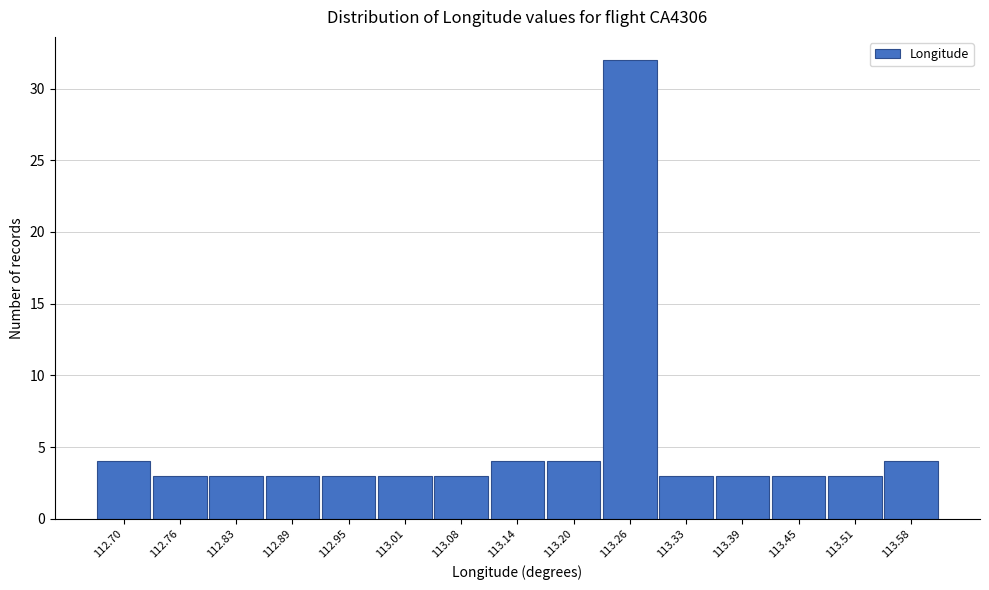

Reading left to right, what are all the values shown in this chart?

4	3	3	3	3	3	3	4	4	32	3	3	3	3	4